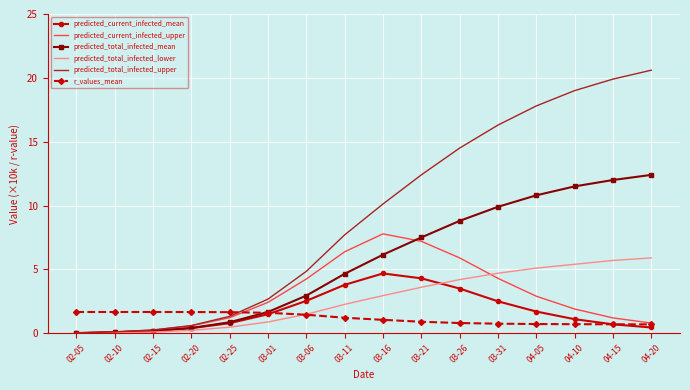

The value of predicted_total_infected_upper at 03-11 is 7.7. True or false?

True